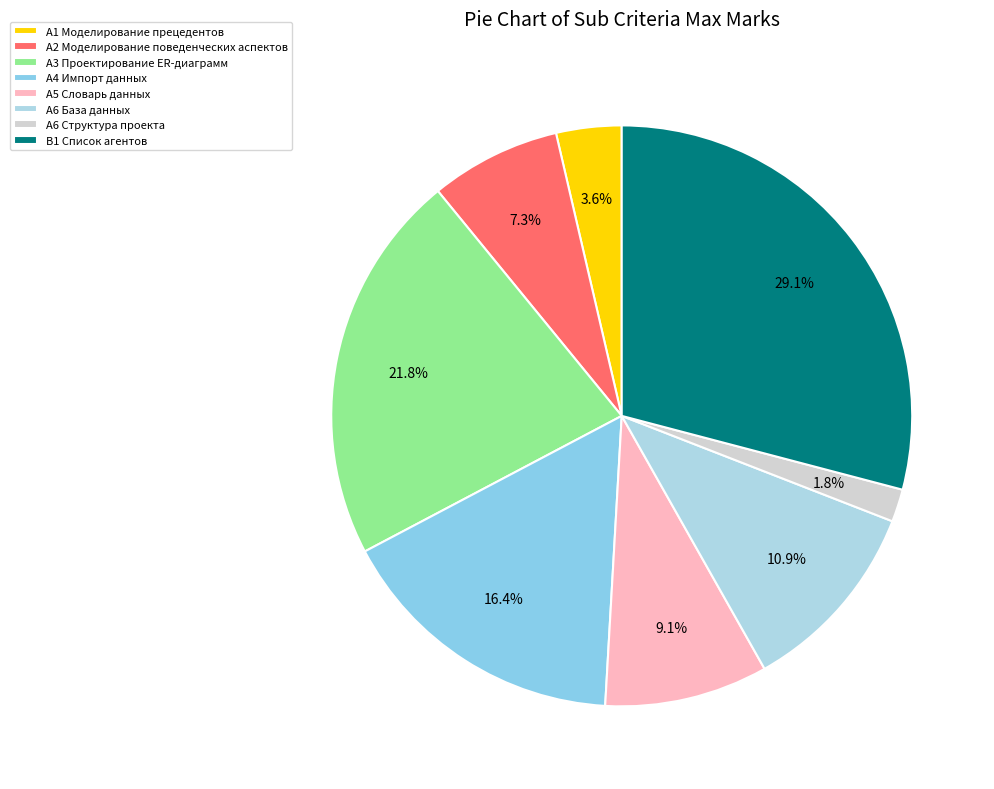

Rank the categories by value from lowest to highest.

A6 Структура проекта, A1 Моделирование прецедентов, A2 Моделирование поведенческих аспектов, А5 Словарь данных, А6 База данных, A4 Импорт данных, A3 Проектирование ER-диаграмм, B1 Список агентов